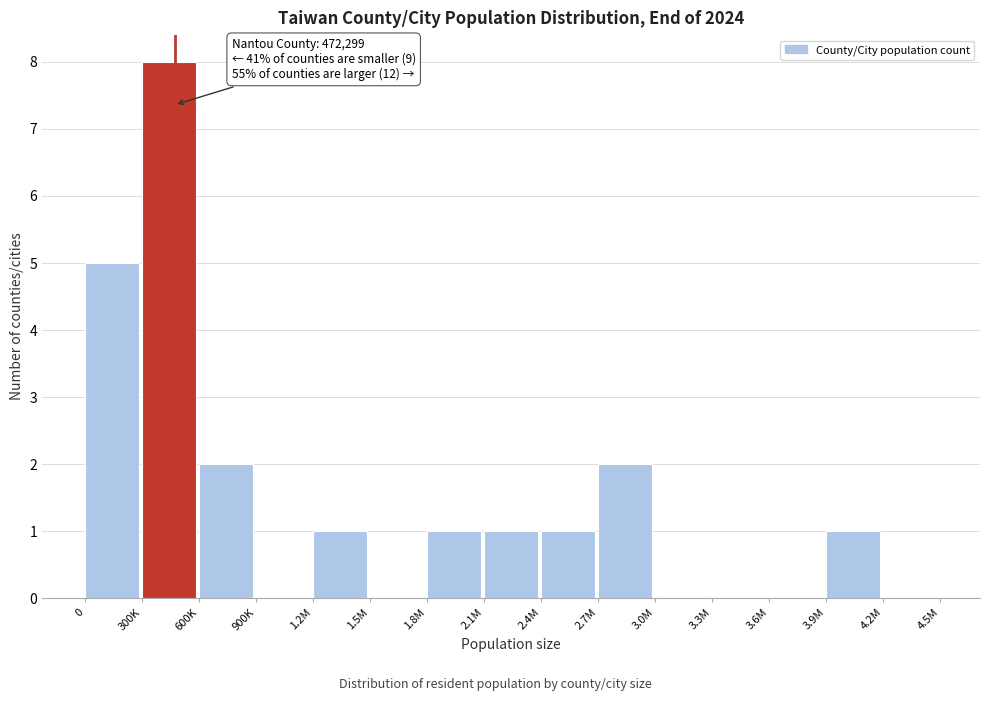

Reading left to right, transcribe all the data shown in this chart.

0=5	300K=8	600K=2	900K=0	1.2M=1	1.5M=0	1.8M=1	2.1M=1	2.4M=1	2.7M=2	3.0M=0	3.3M=0	3.6M=0	3.9M=1	4.2M=0